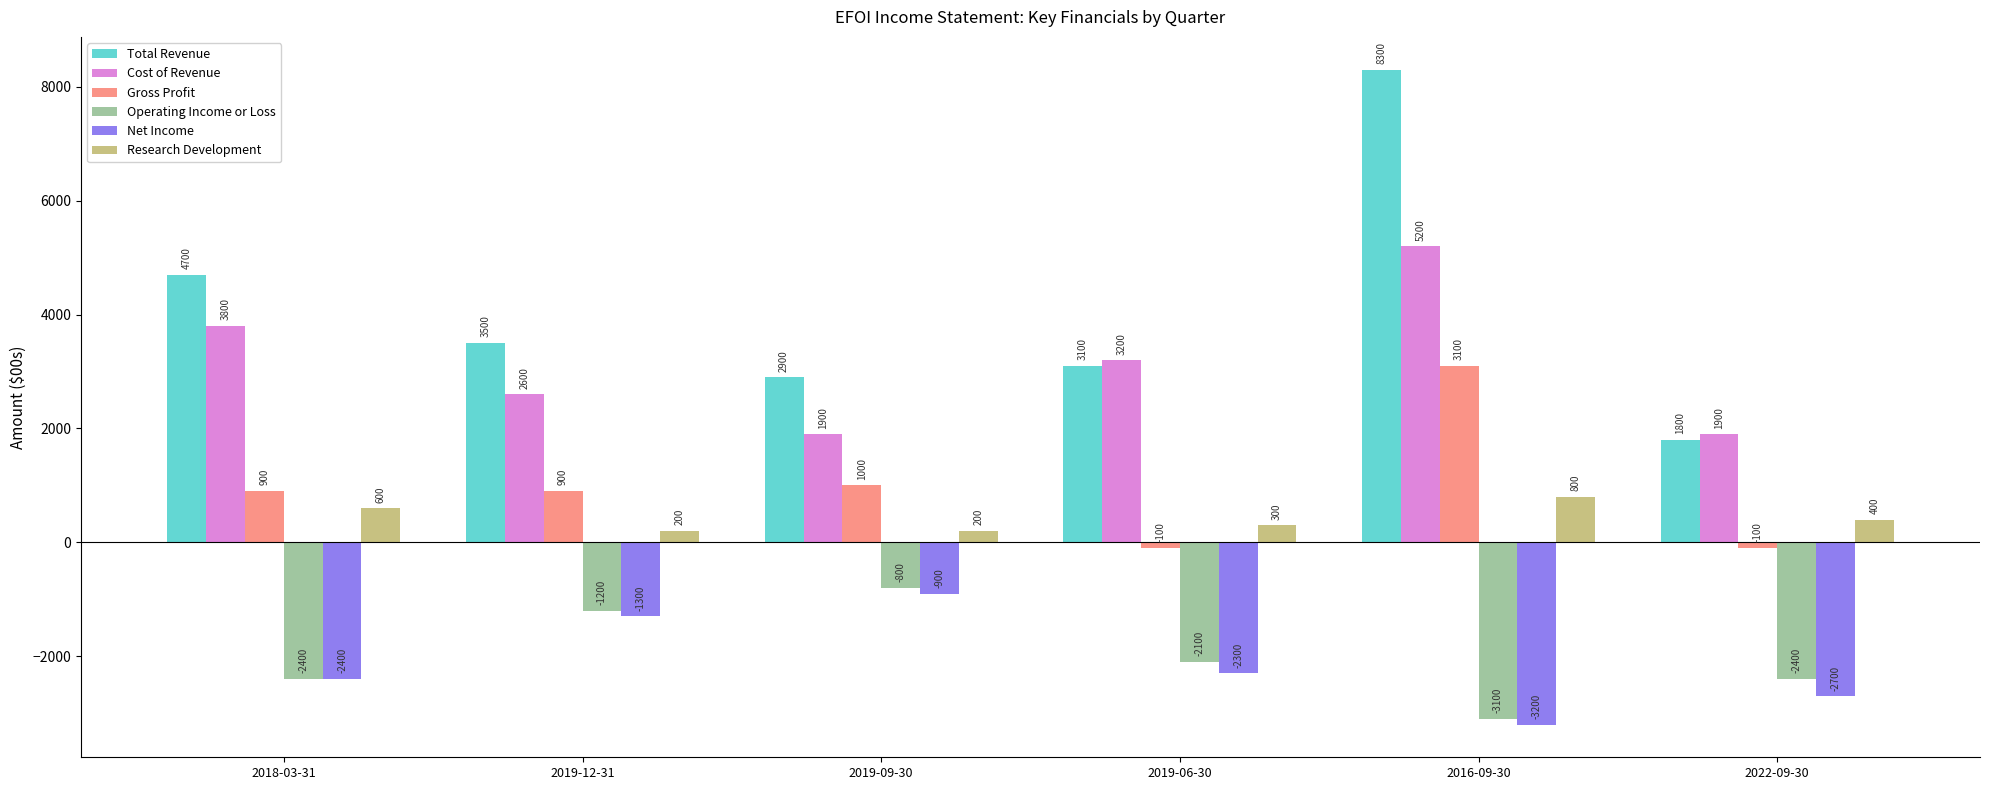

What position from the left is 2018-03-31?

1